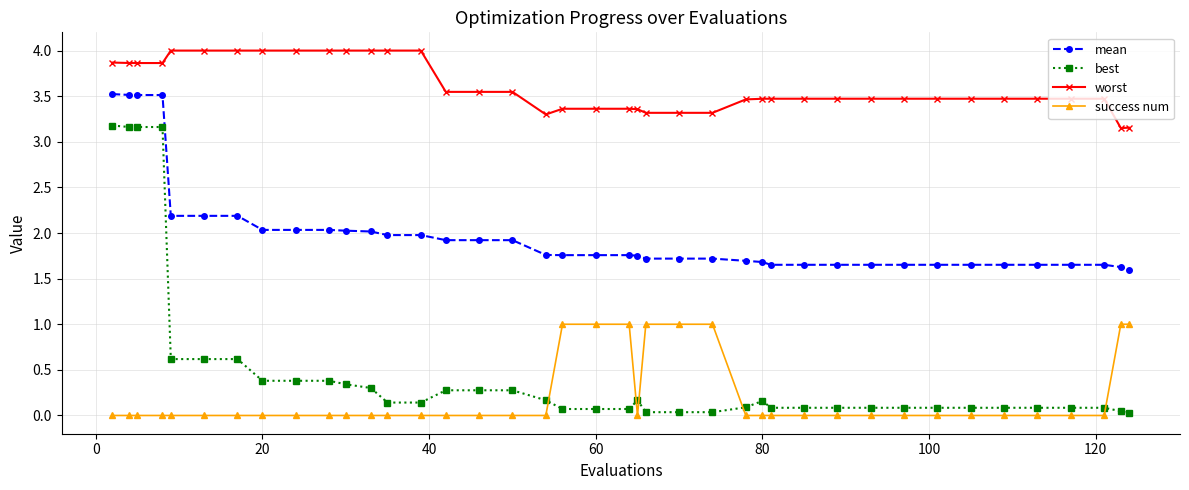

What is the value of the worst point at the 10th from the left?

4.0